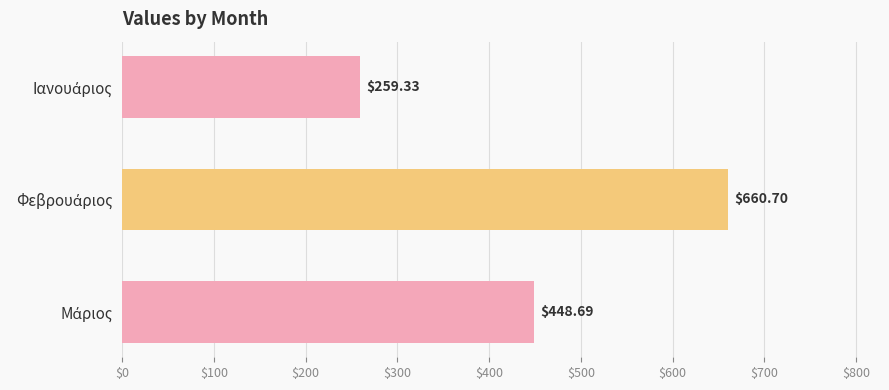

What is the sum of all values?

1368.7